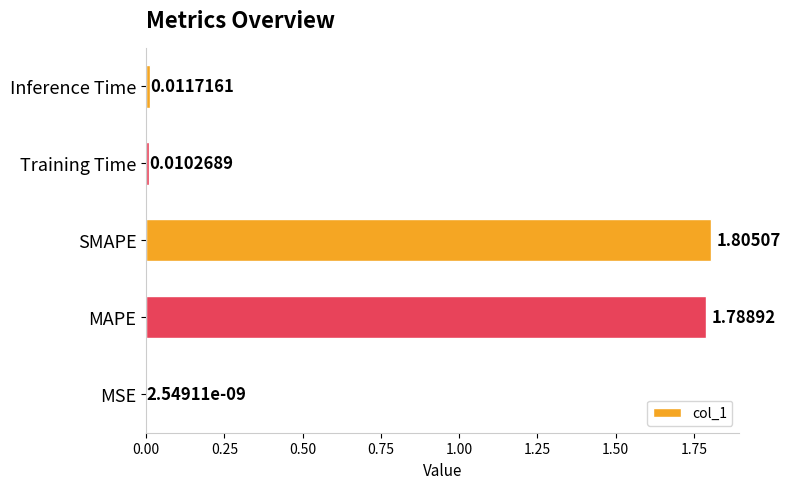

What is the change in value from SMAPE to Inference Time?

-1.8